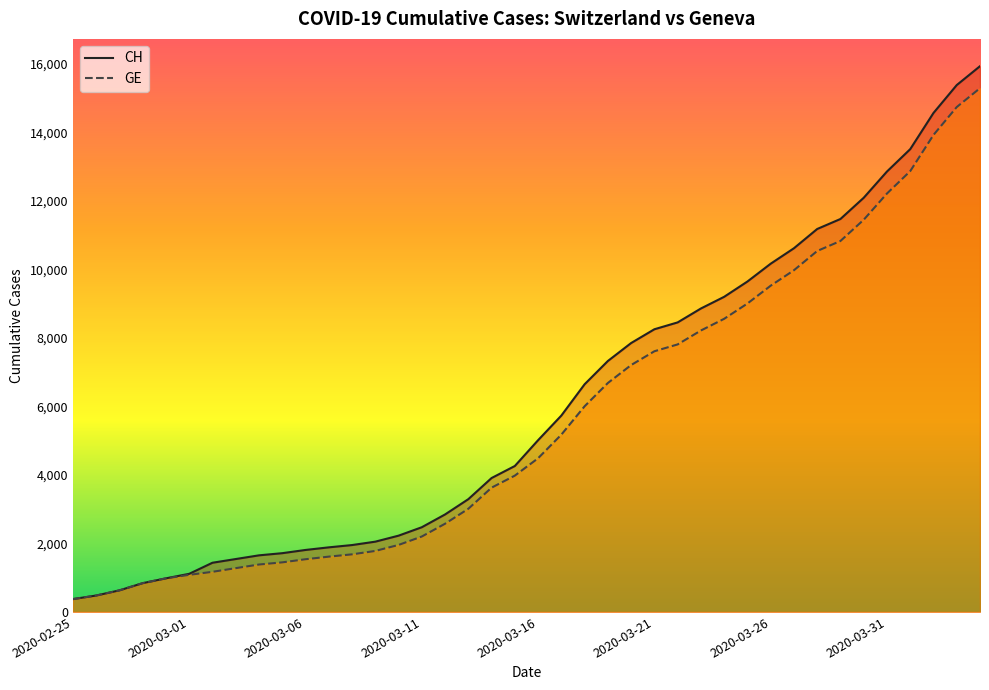

Does the chart have visible grid lines?

No